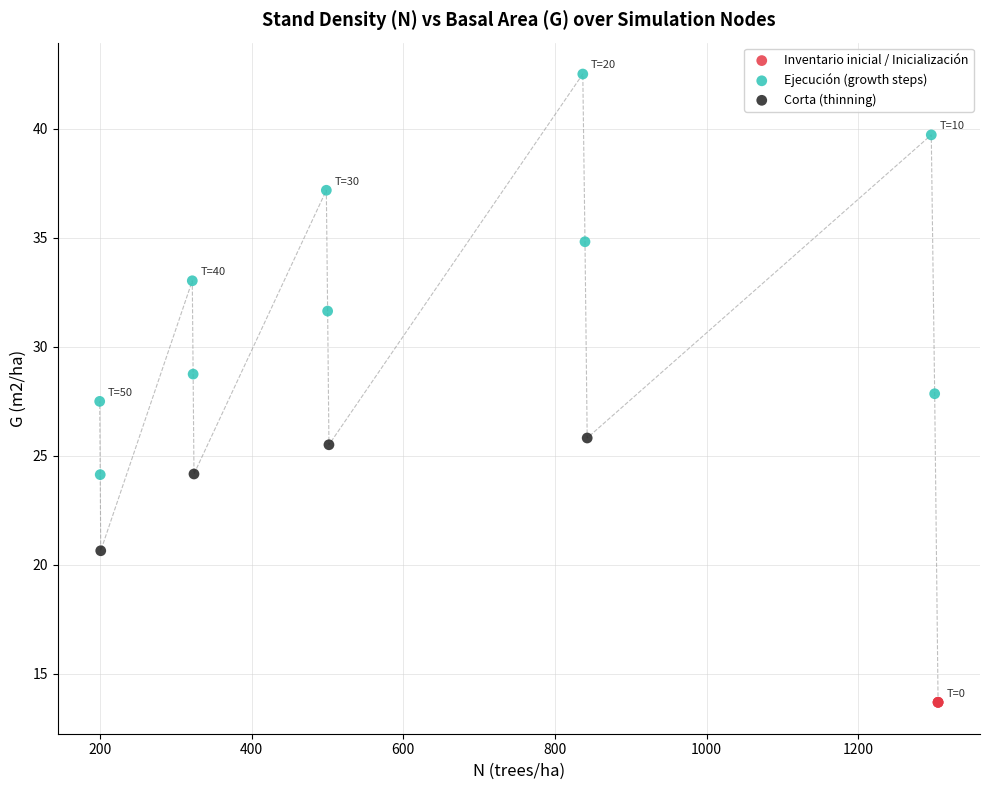

Which series contains the highest Y value?

Ejecución (growth steps)